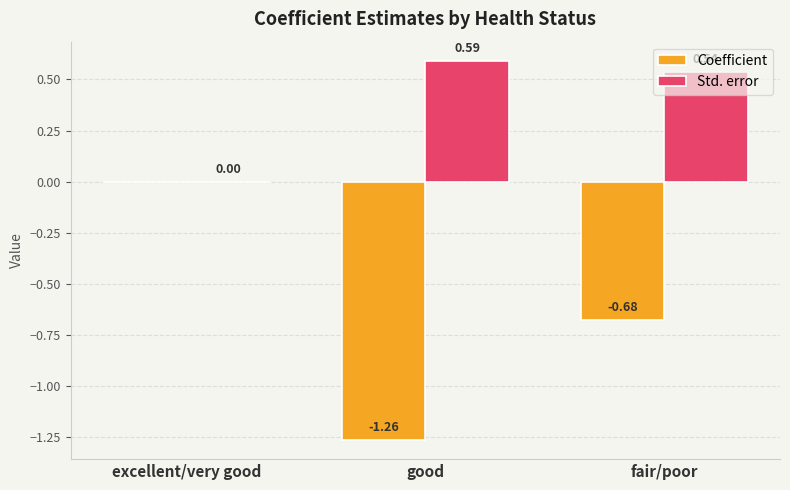

True or false: Coefficient has a value of -1.2 at fair/poor.

False